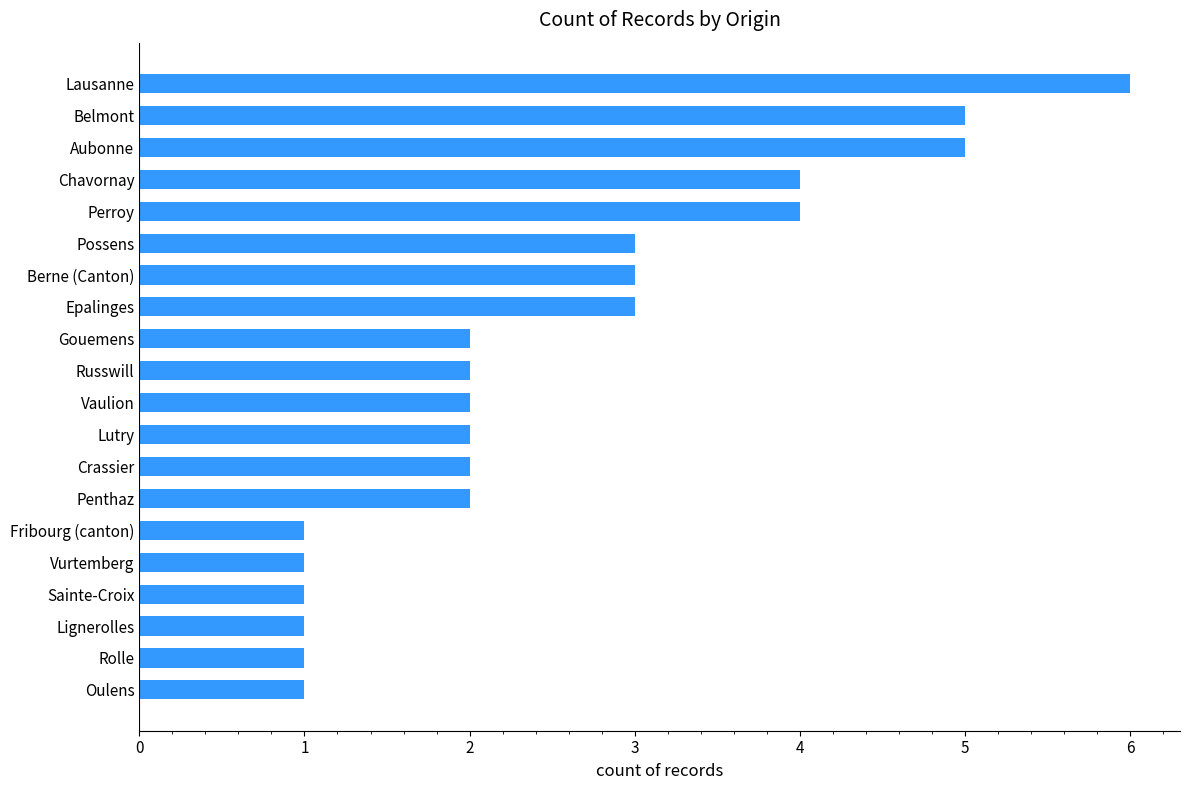

The chart shows a value of 7 at Aubonne. True or false?

False